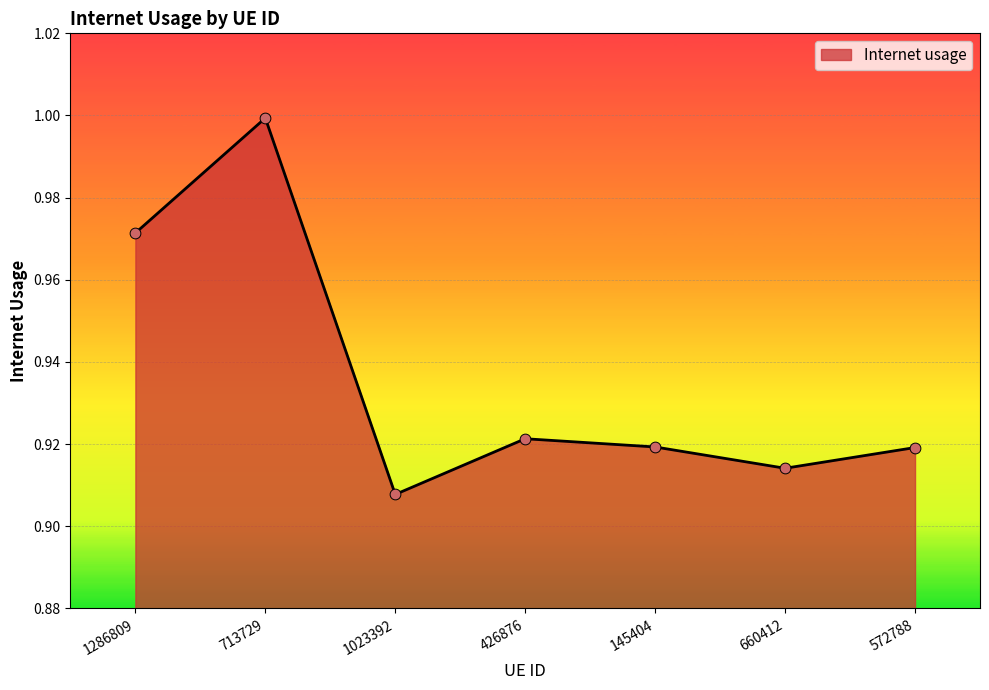

What is the change in value from 713729 to 1023392?

-0.1